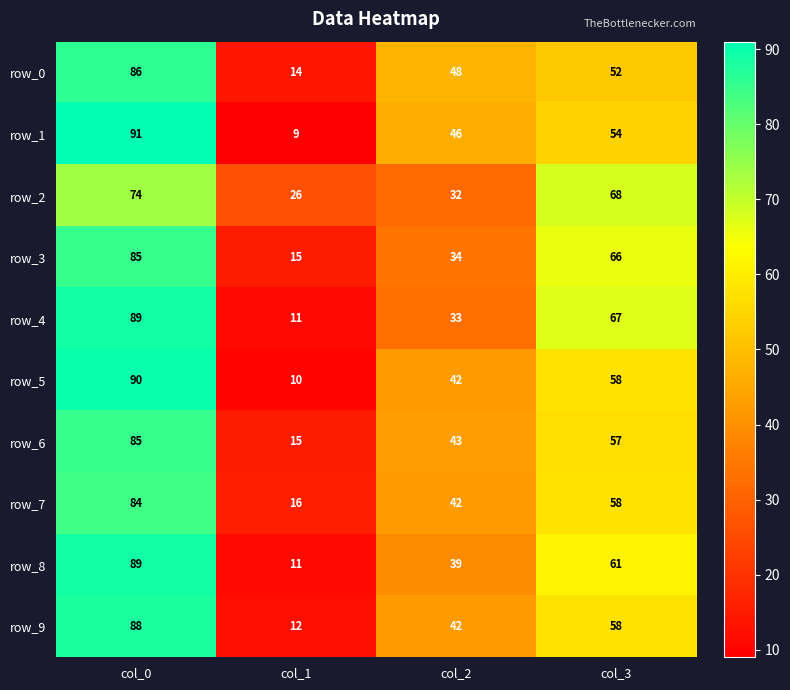

Which category has the highest value across all series?

col_0